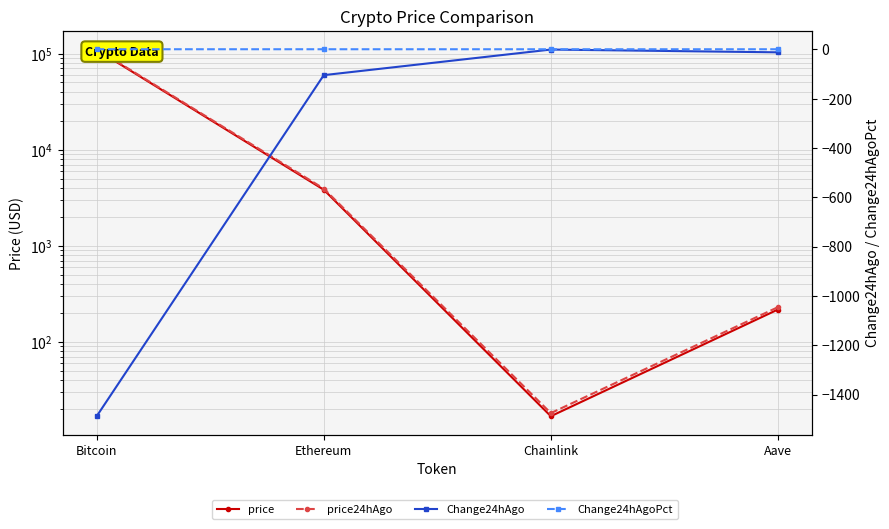

At how many categories does at least one series exceed 51739?

1